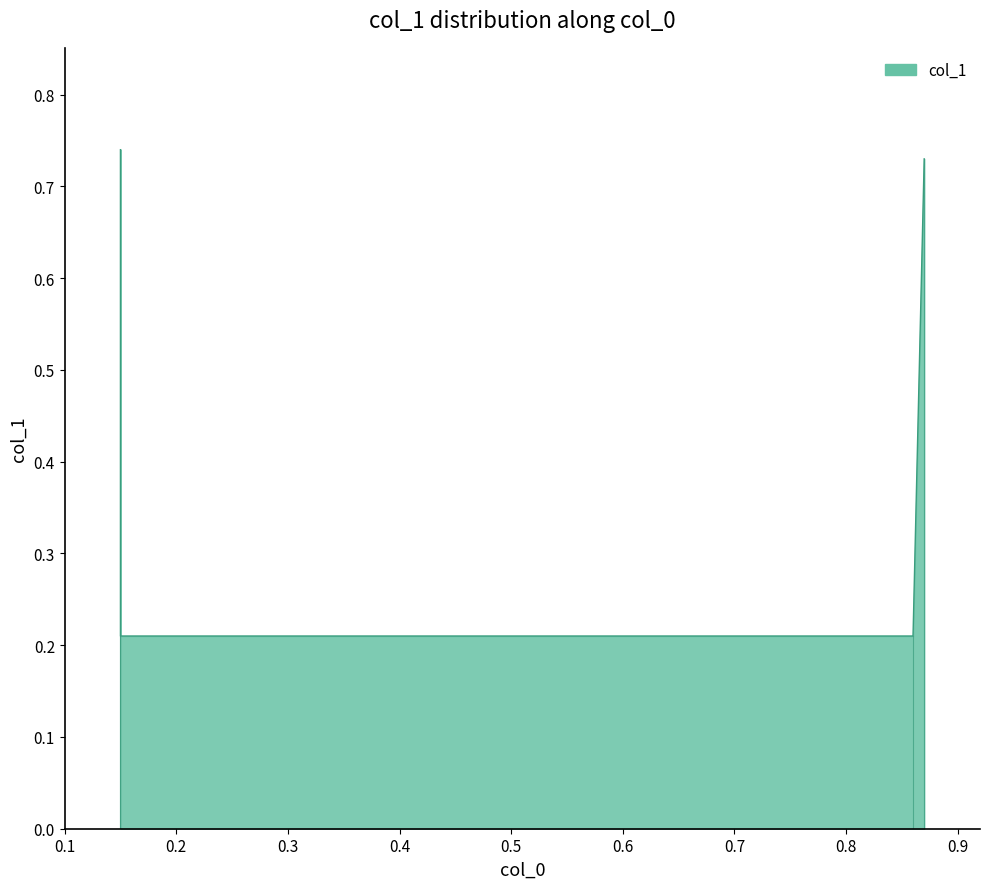

Rank the categories by value from lowest to highest.

0.15, 0.86, 0.87, 0.15